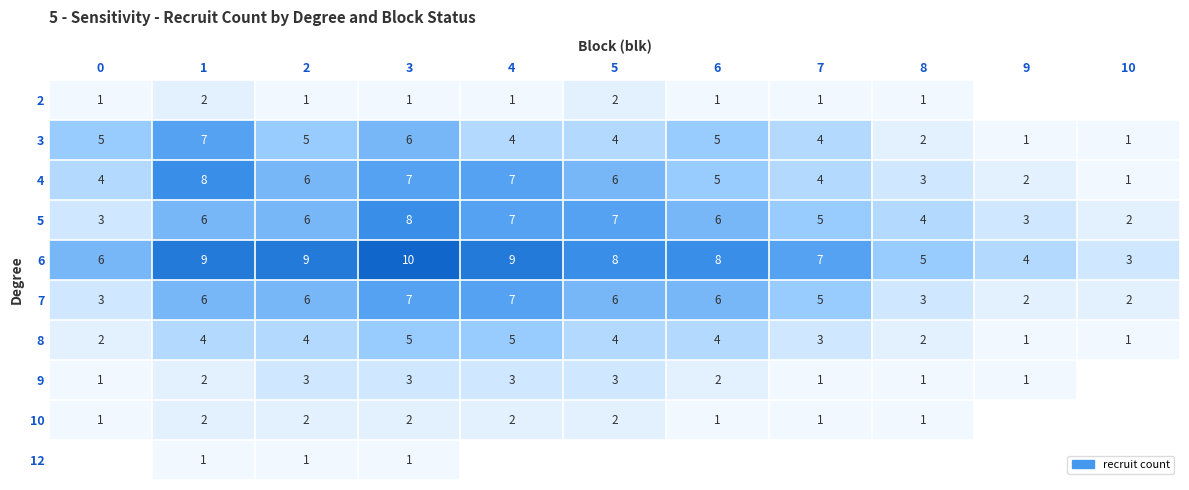

Count the 3 values in the range 2 to 5.

7